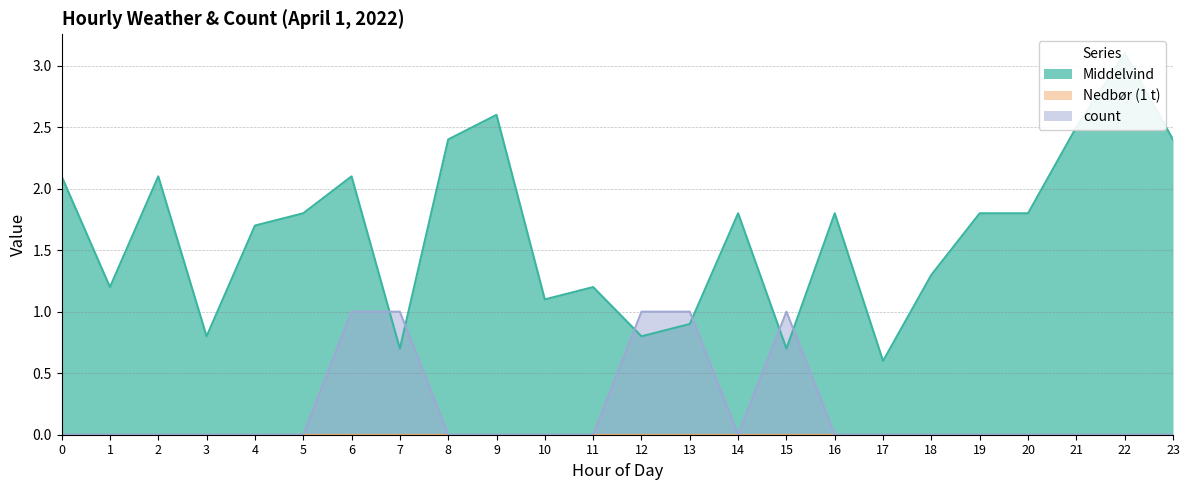

What is the difference between the highest and lowest values at 19?

1.8